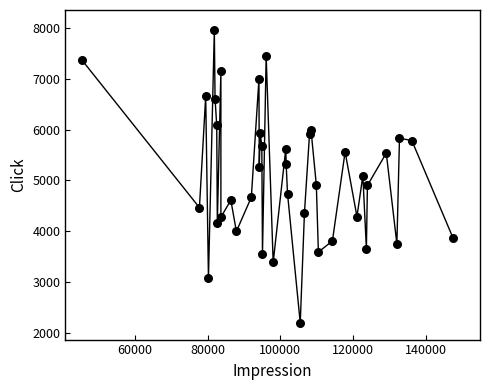

What is the range of X values (max minus min)?

102063.4